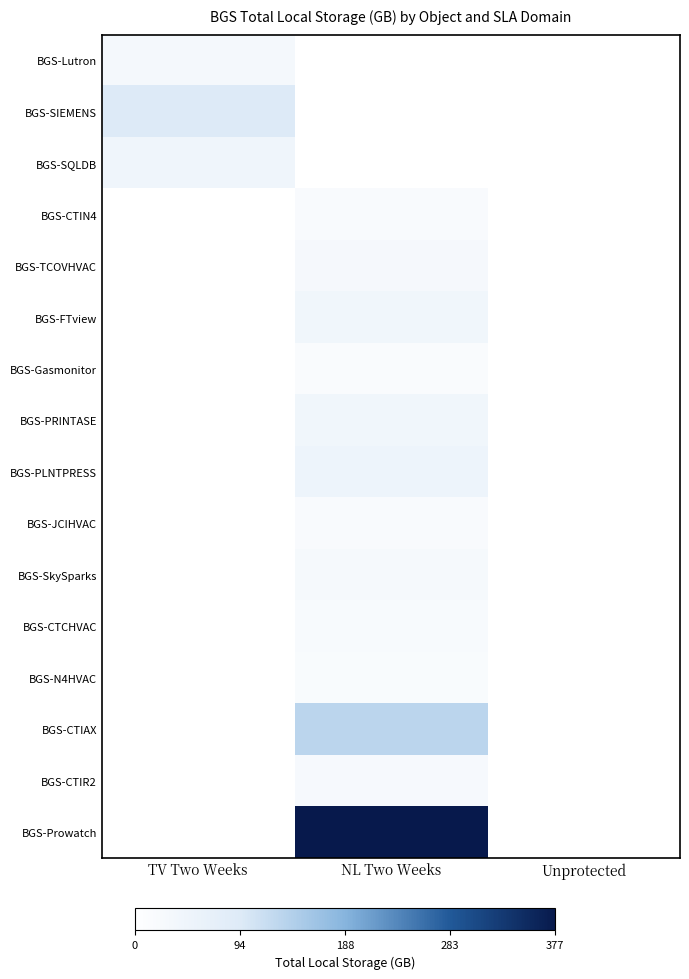

Which category has the lowest value across all series?

NL Two Weeks